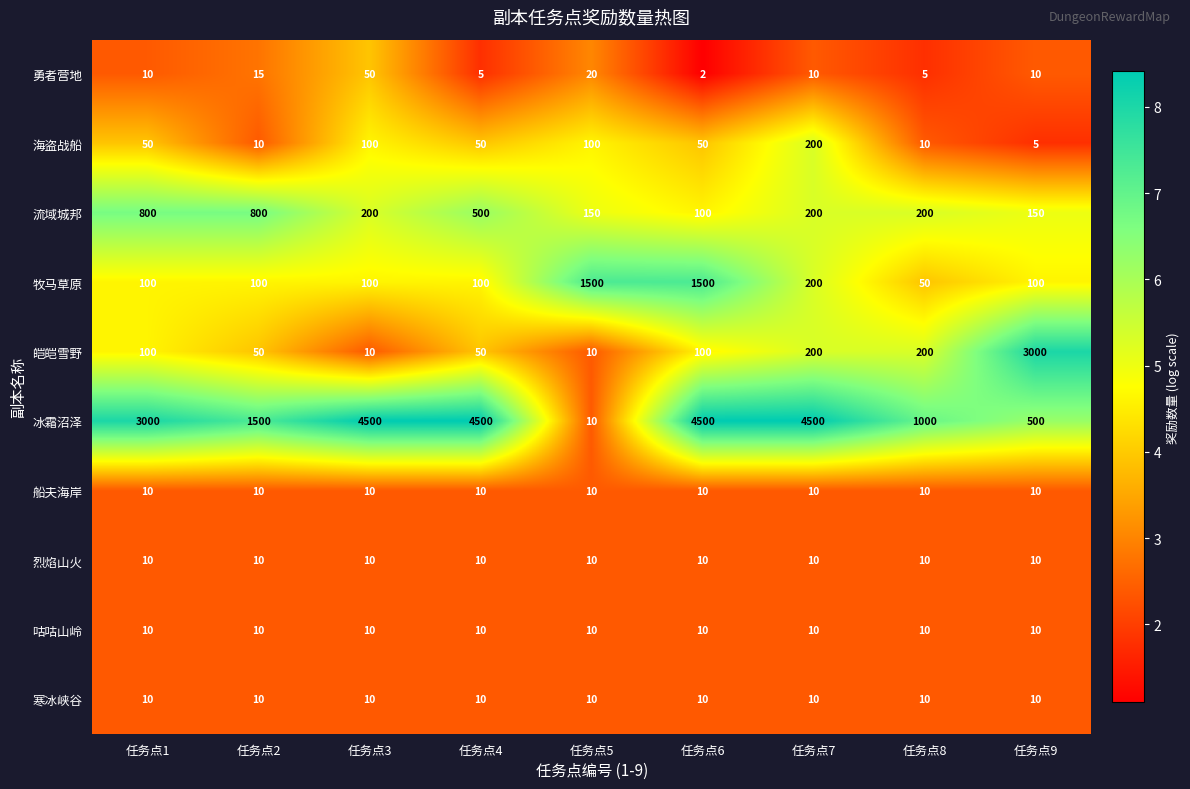

What is the sum of the 寒冰峡谷 values at 任务点2 and 任务点5?

20